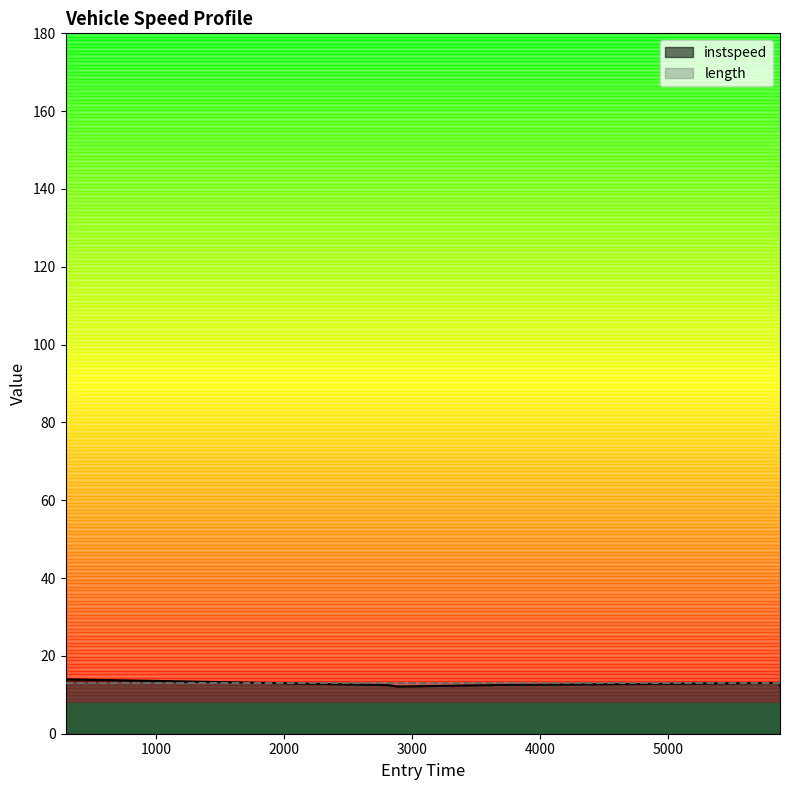

Reading left to right, transcribe all the data shown in this chart.

291.8924603124026=14.0	2811.583223371797=12.5	2886.630815302907=12.1	3711.9305022790645=12.5	5873.1849239708=13.0	5875.349941207385=12.4